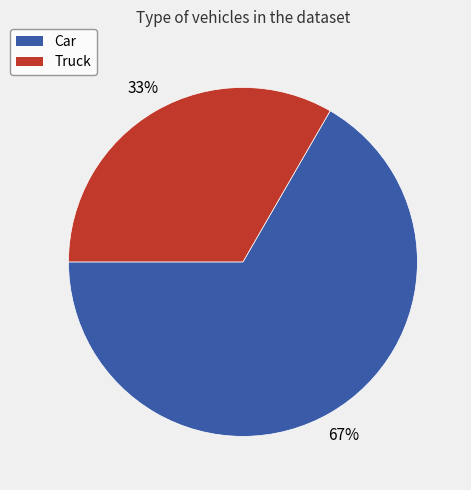

What is the majority slice?

Car